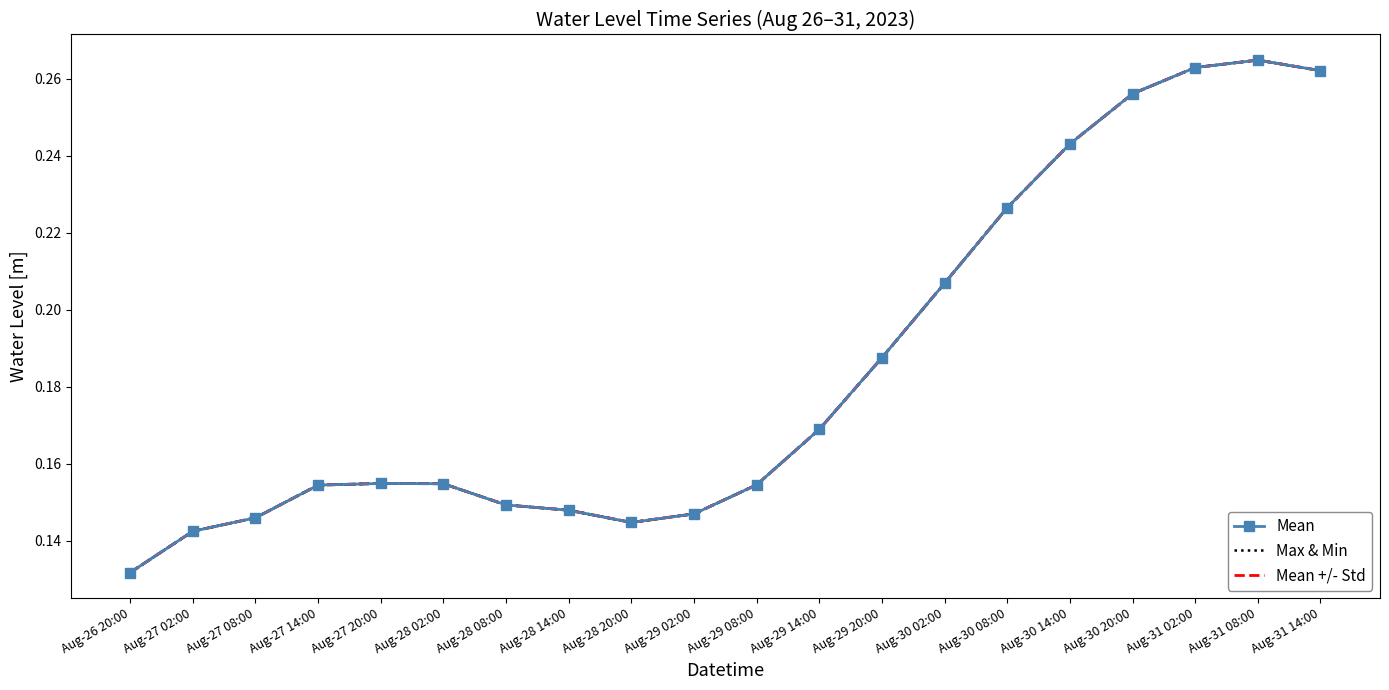

What is the label of the 13th point from the left?

Aug-29 20:00